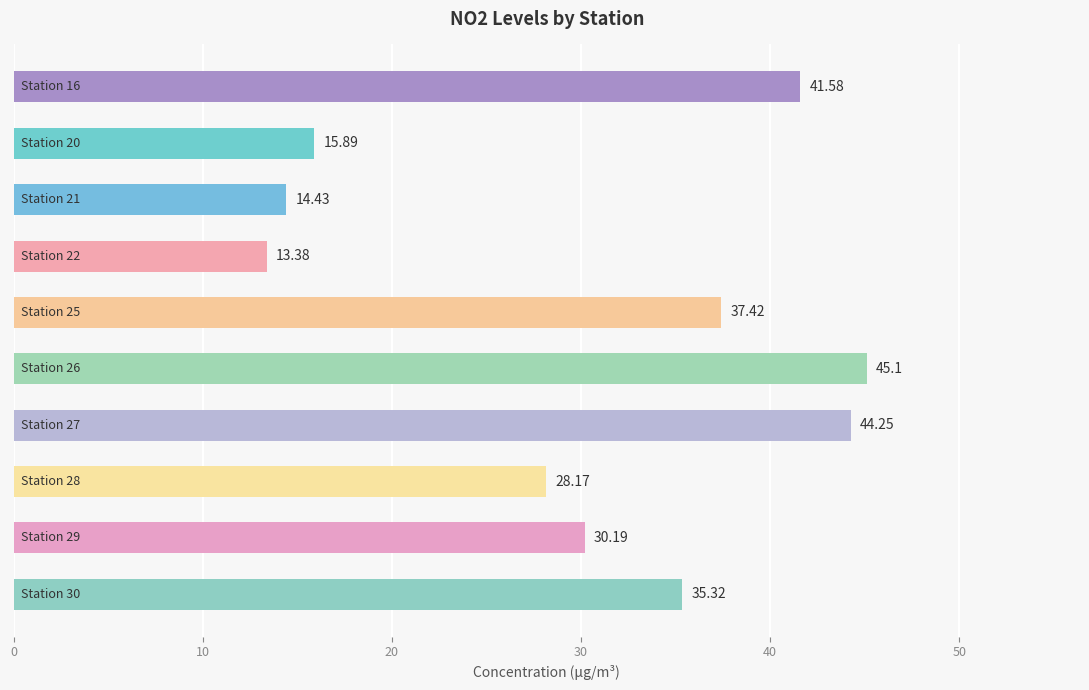

What is the difference between the maximum and minimum values?

31.7